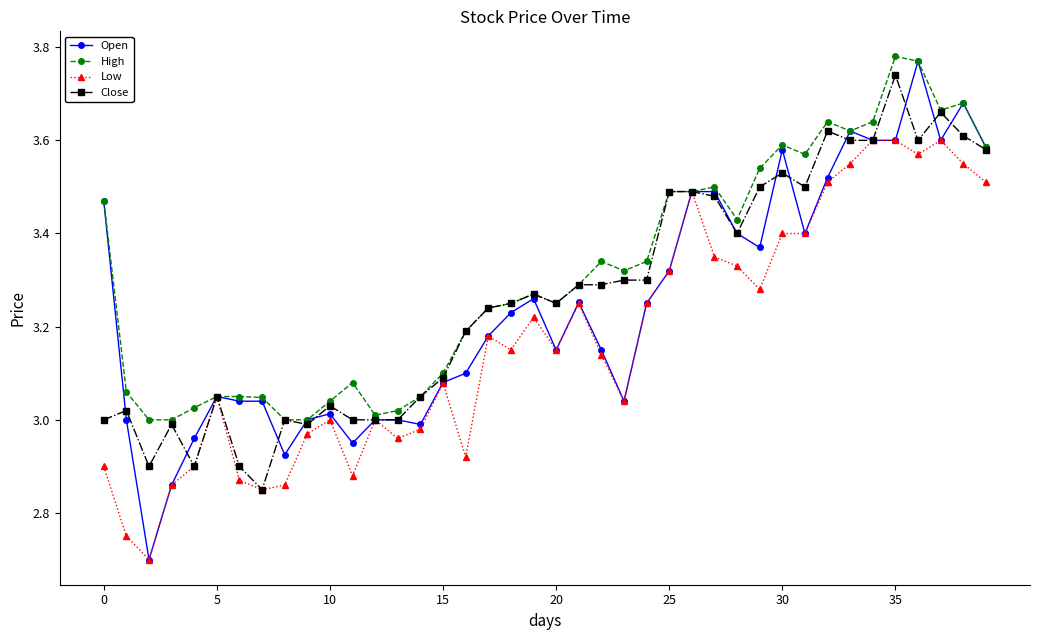

What is the minimum value for Open?

2.7